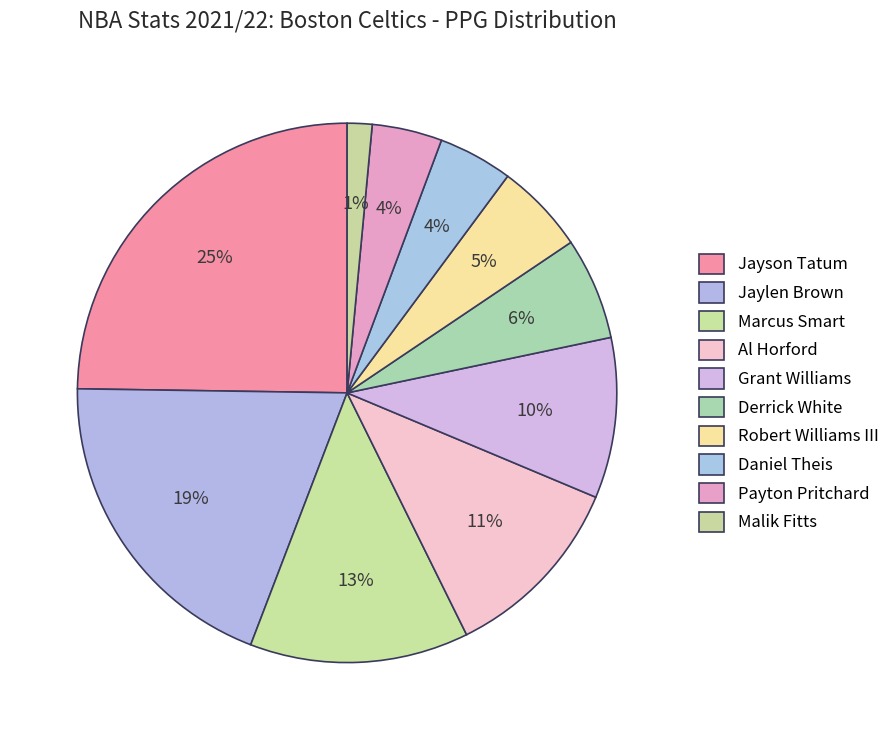

Is Derrick White the majority of the pie?

No